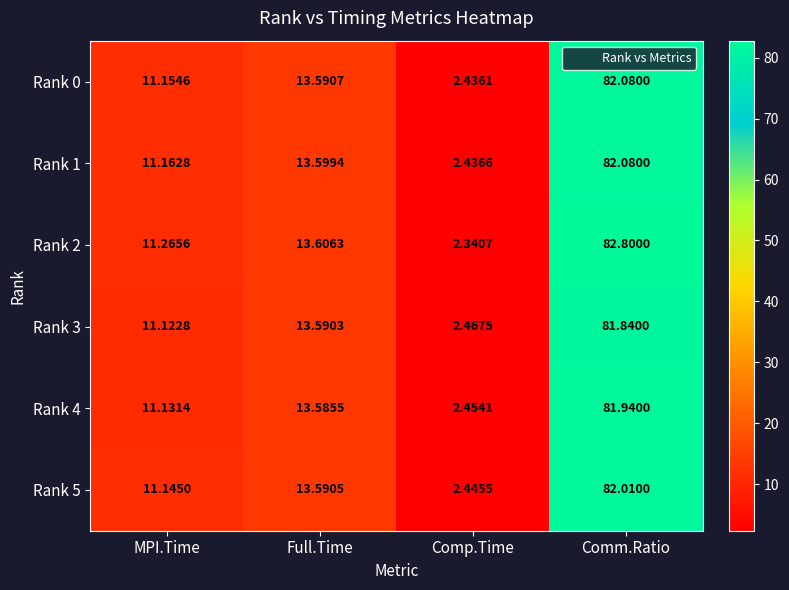

At how many categories does at least one series exceed 23?

1